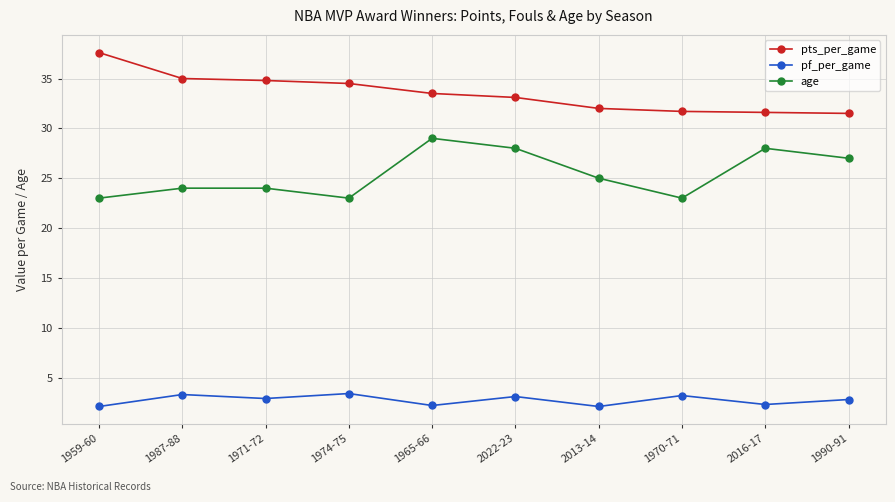

True or false: pf_per_game and pts_per_game intersect in this chart.

False